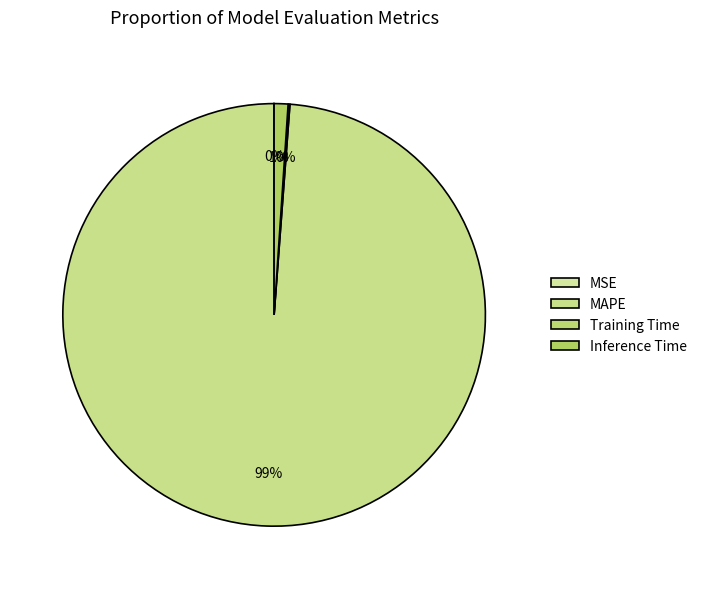

Is MAPE the majority of the pie?

Yes